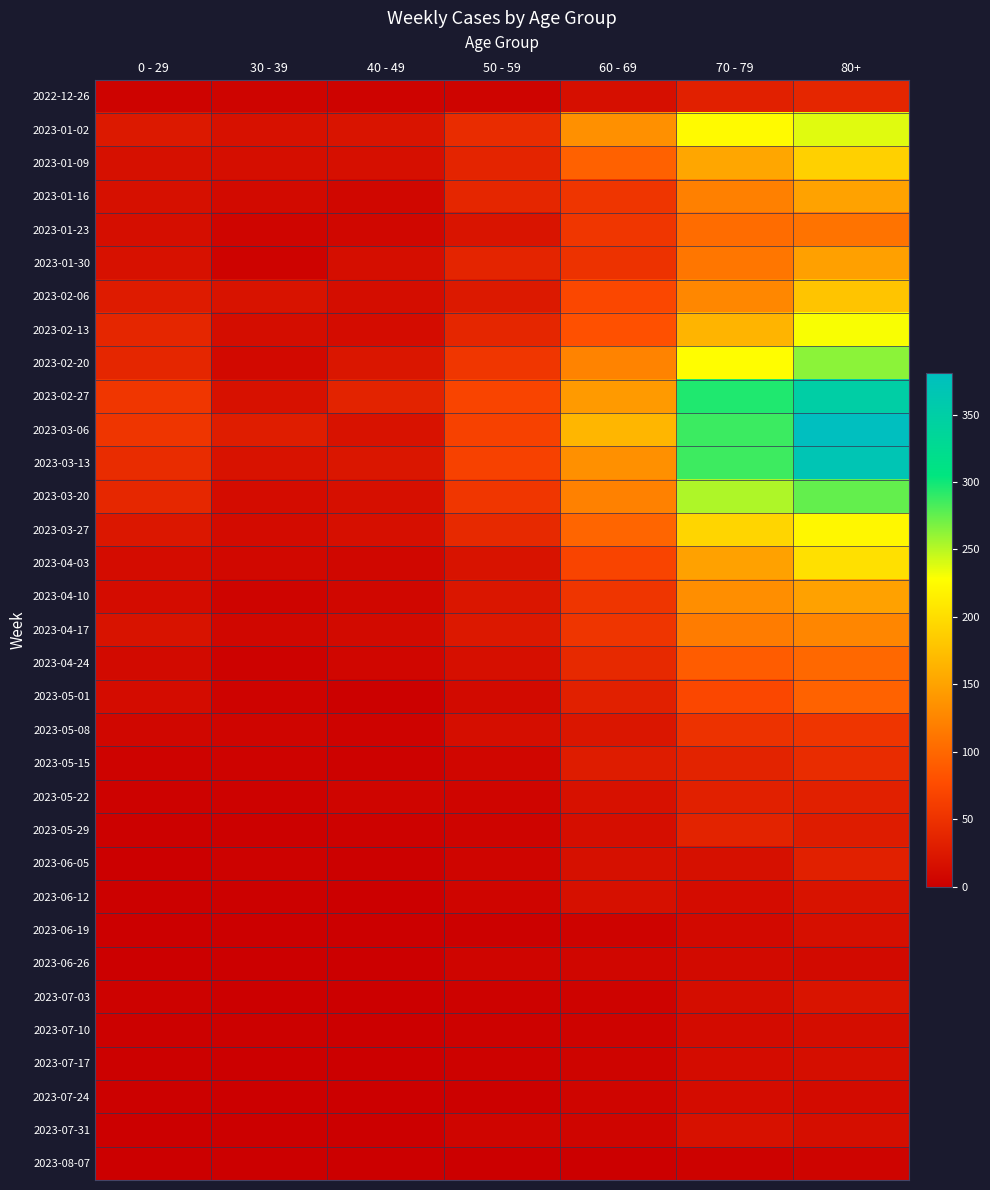

What is the difference between the highest and lowest values at 80+?

376